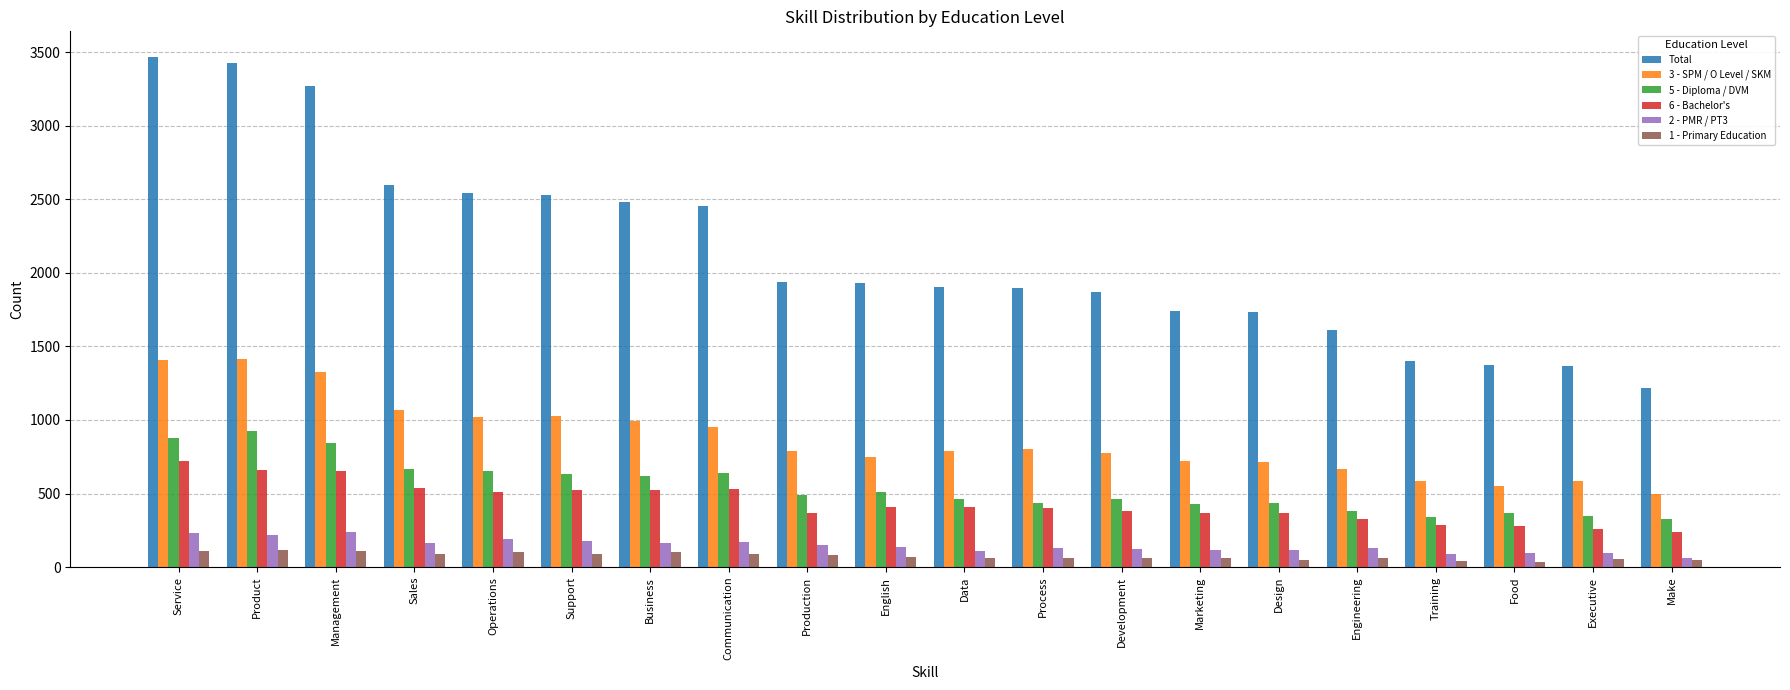

What are all the series names shown in the legend?

Total, 3 - SPM / O Level / SKM, 5 - Diploma / DVM, 6 - Bachelor's, 2 - PMR / PT3, 1 - Primary Education